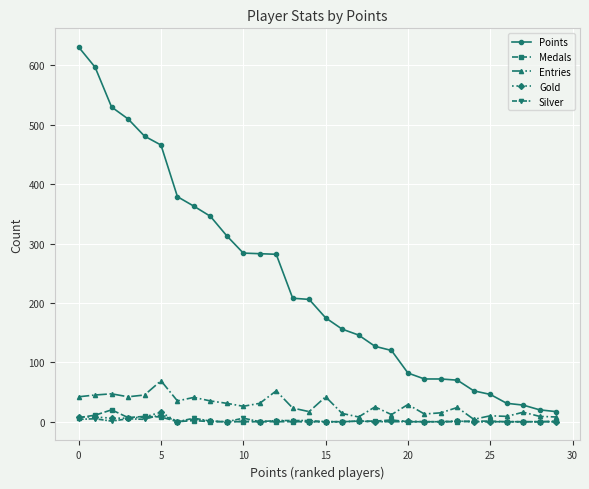

Which series has the widest spread of values?

Points